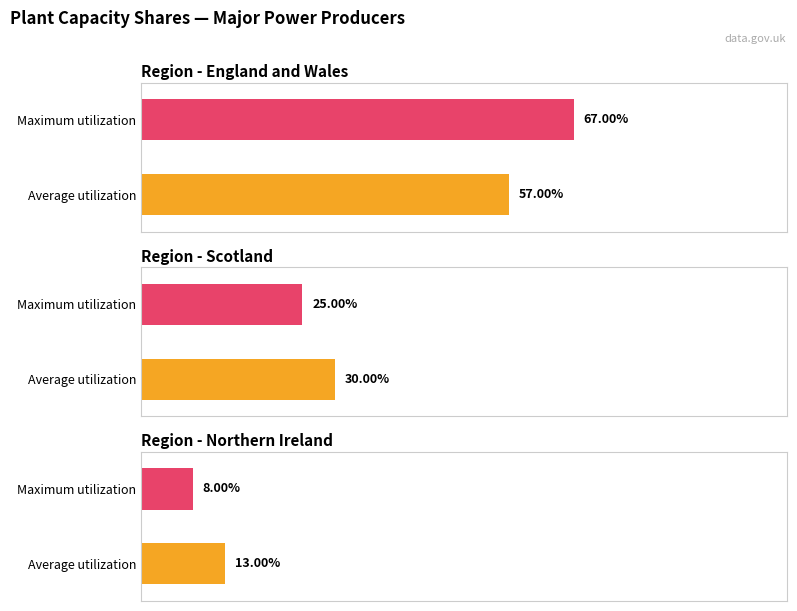

How many distinct data groups are displayed?

2